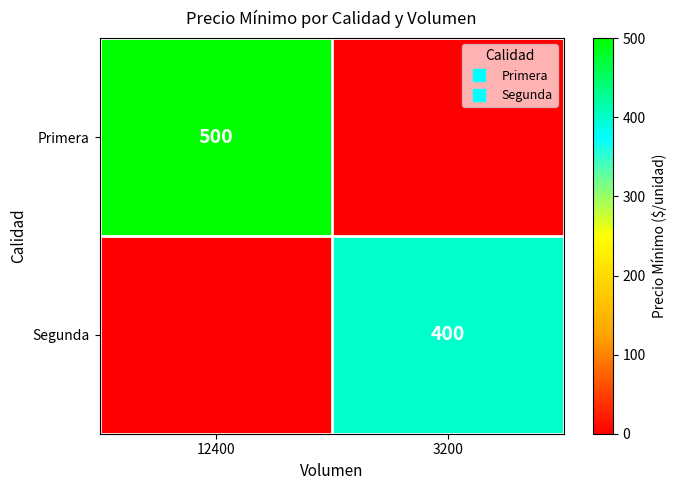

True or false: Segunda has a value of 400 at 3200.

True